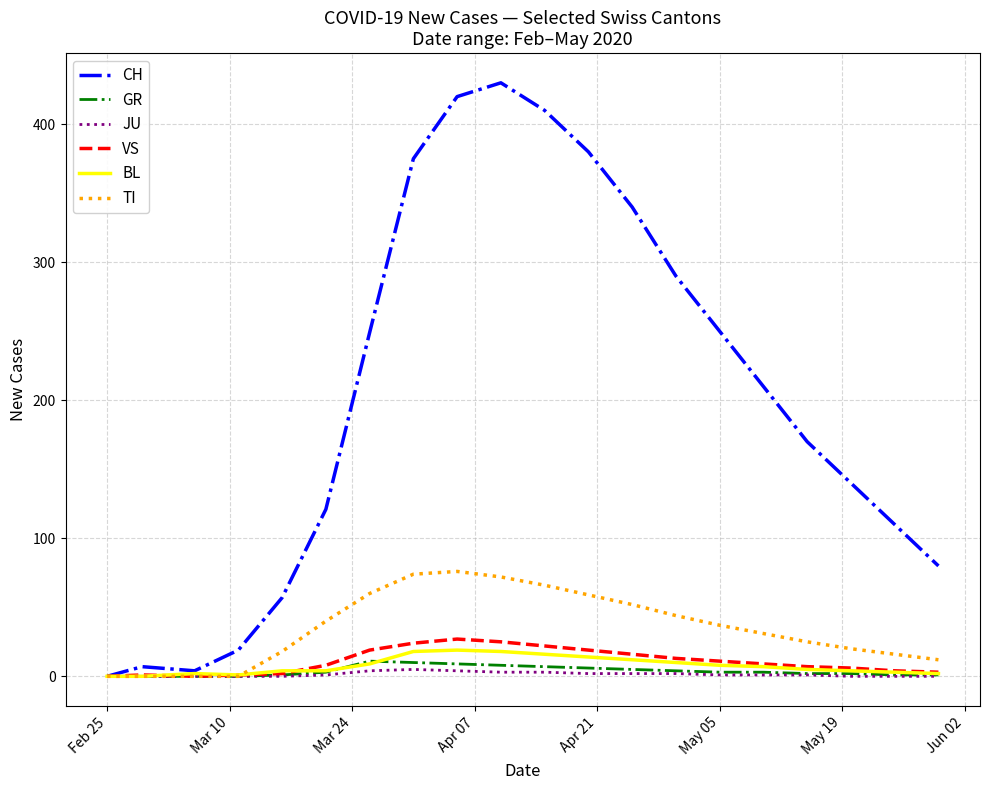

What is the greatest value displayed?

430